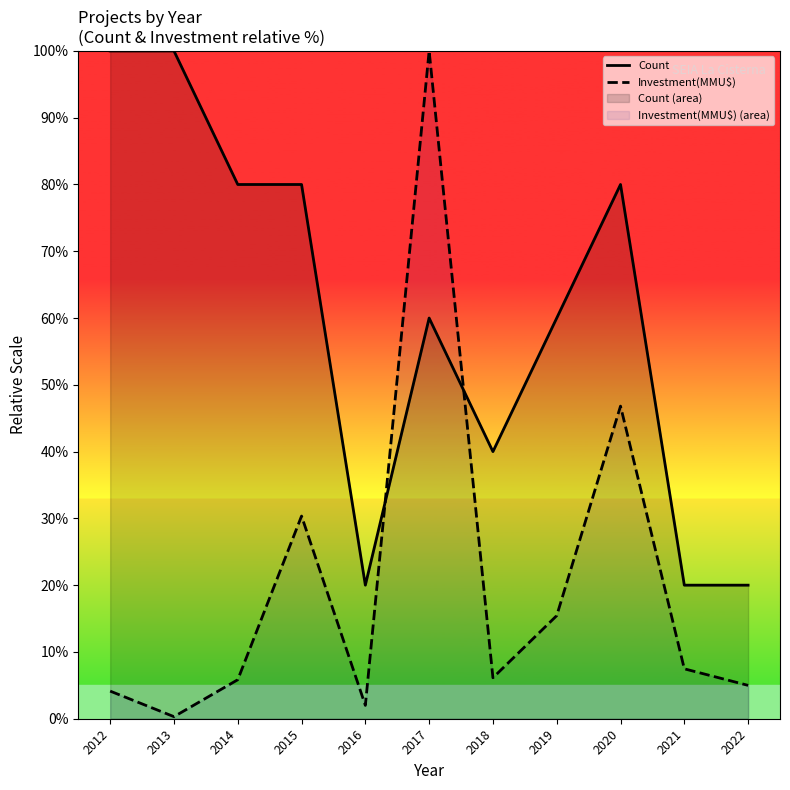

List the series in order of their overall mean, lowest first.

Investment(MMU$), Count